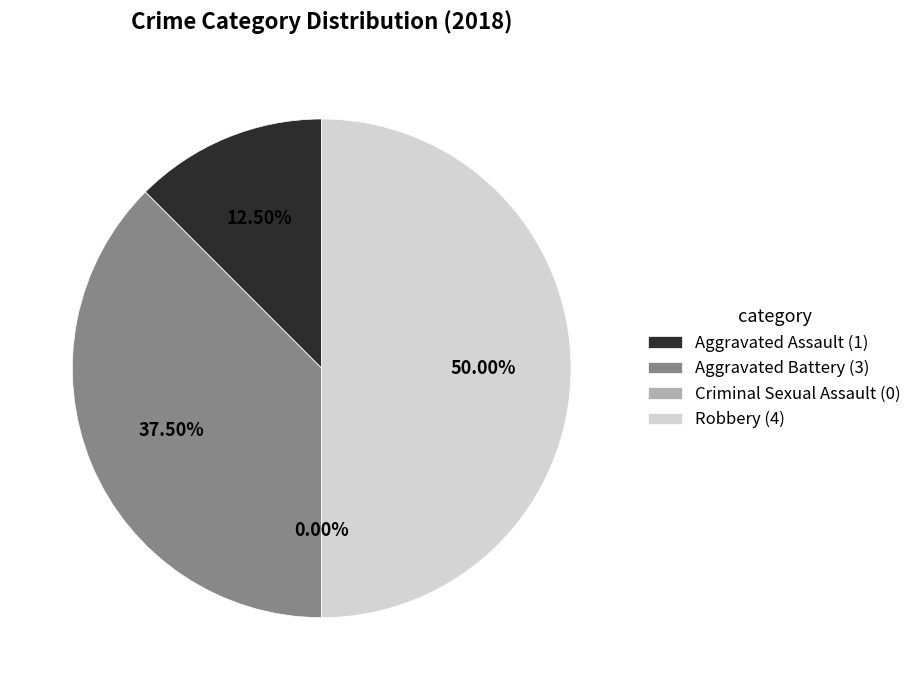

Count the number of slices in the pie.

4